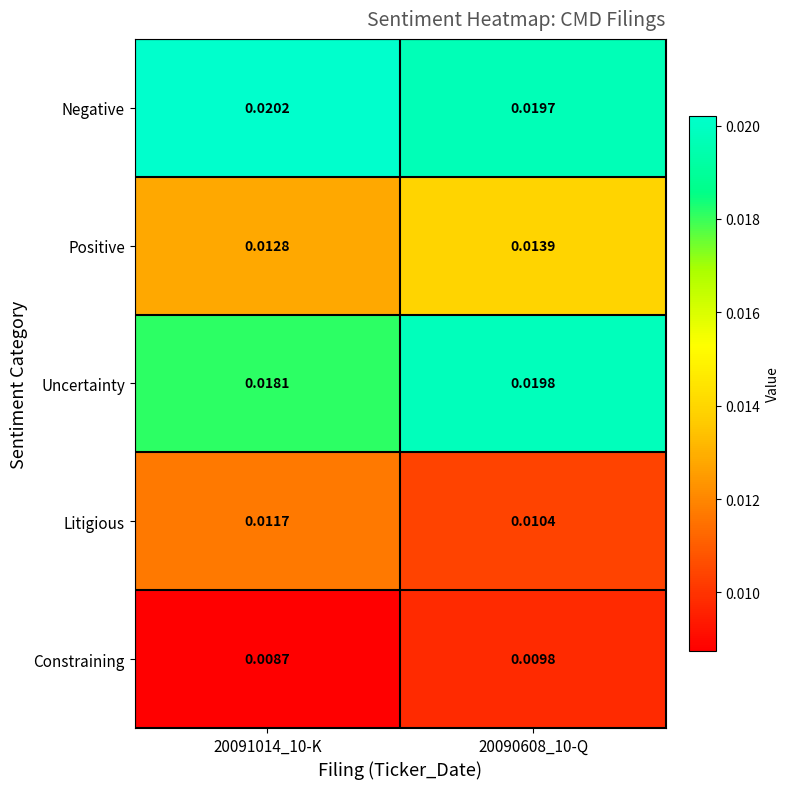

Which series has the widest spread of values?

Uncertainty